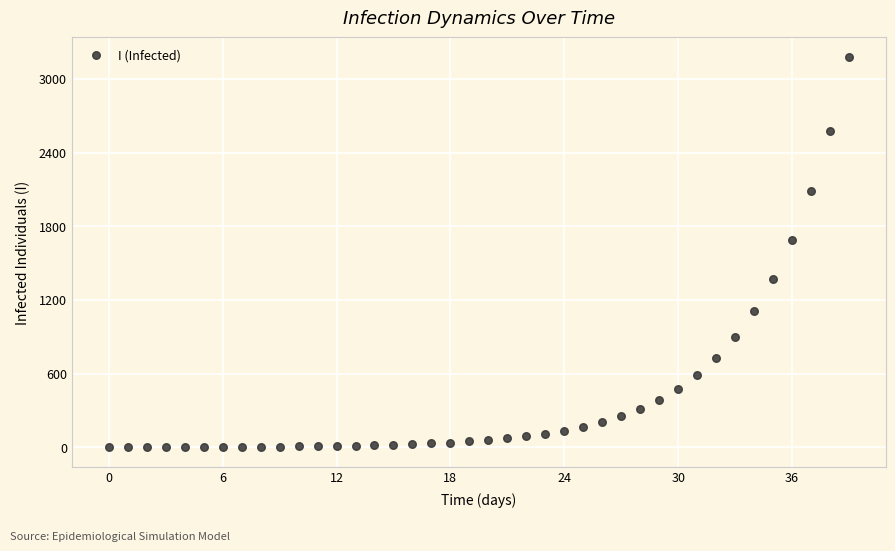

What is the range of Y values (max minus min)?

3178.8